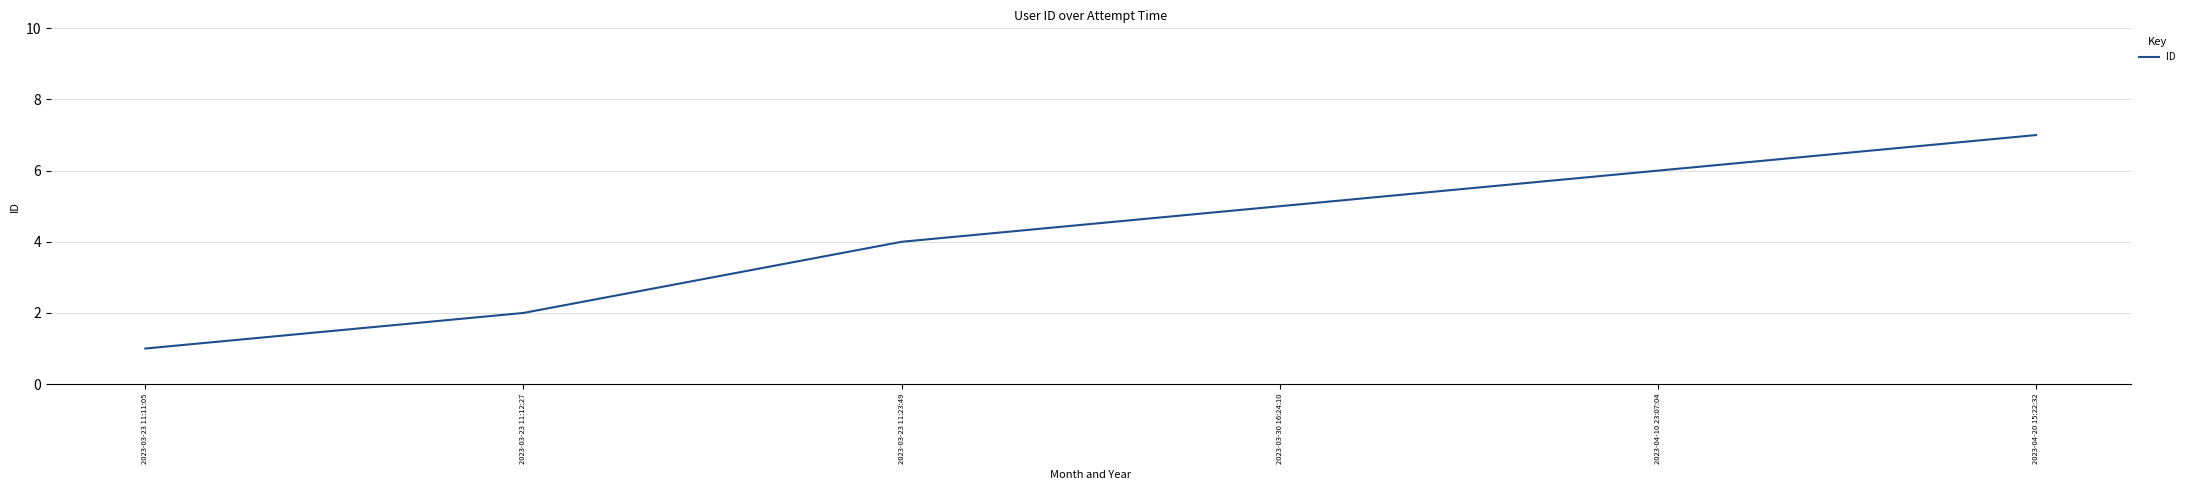

Read the value at 2023-03-30 16:24:10.

5